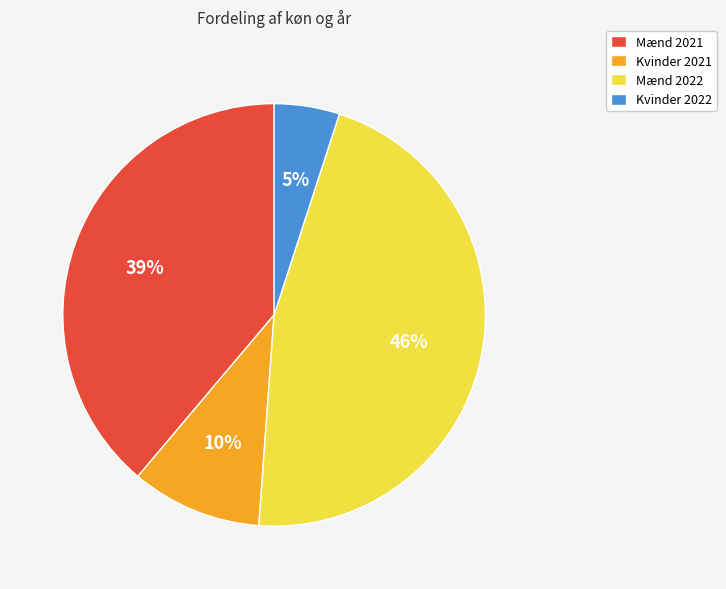

What is the largest slice in the pie chart?

Mænd 2022